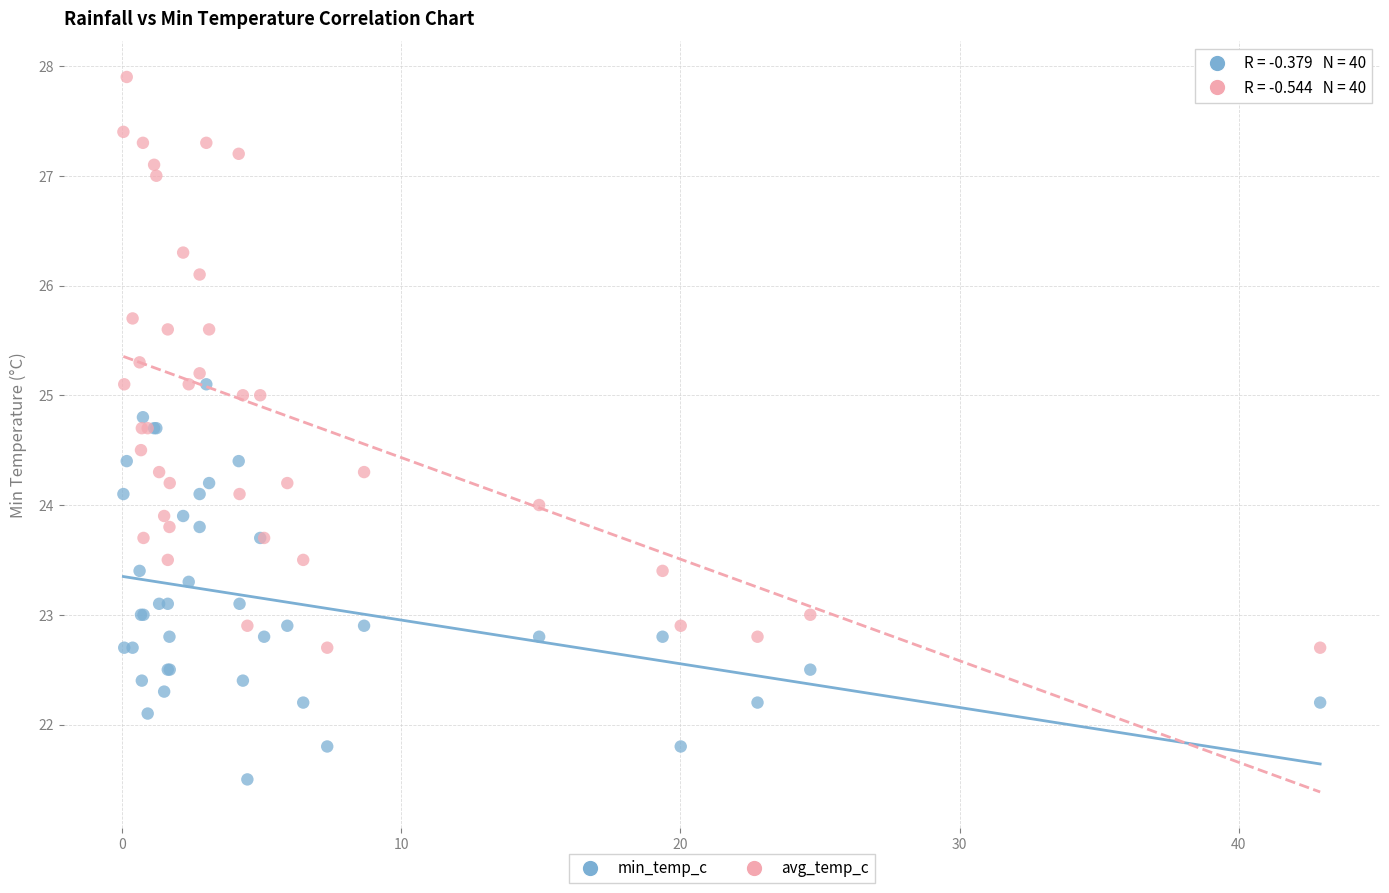

Which series contains the lowest Y value?

min_temp_c